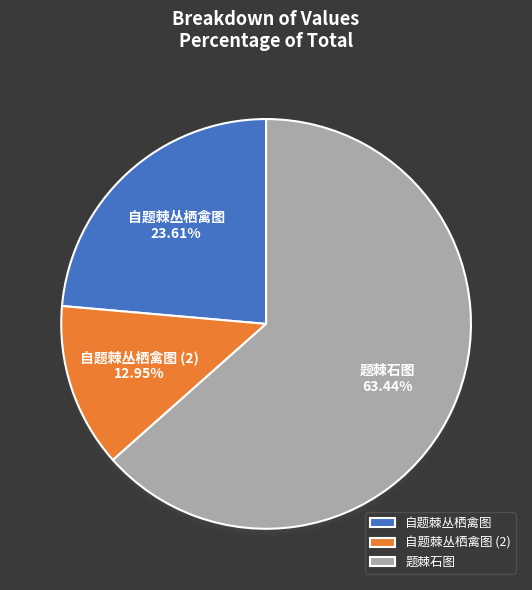

What is the majority slice?

题棘石图